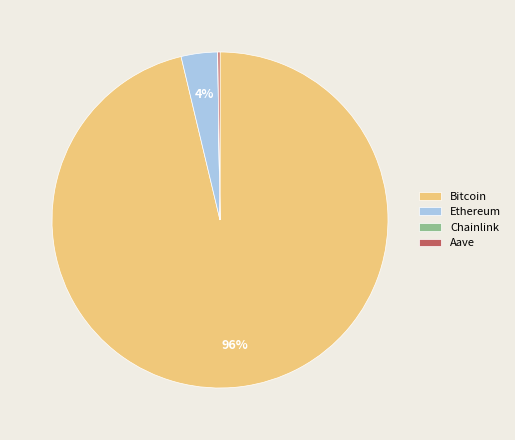

Is it true that Ethereum is 4% of the pie?

True